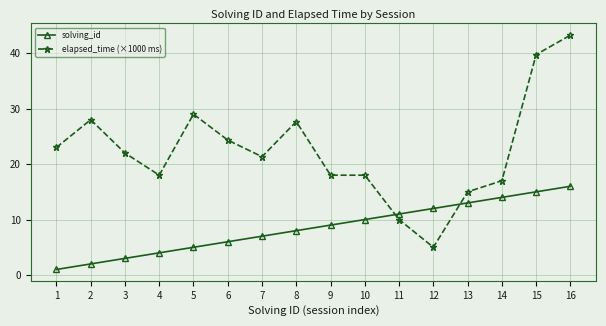

True or false: elapsed_time (×1000 ms) has more than 0 interior local peaks.

True